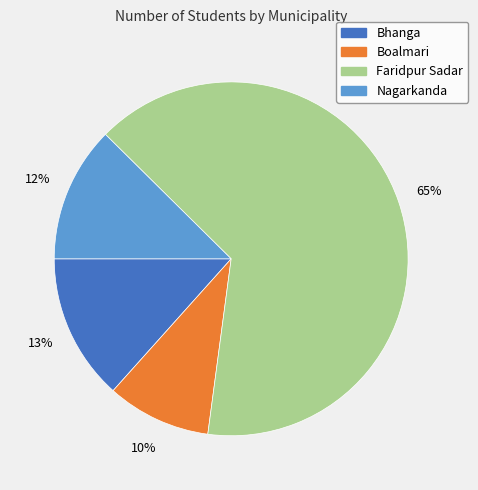

Combined, do Bhanga and Boalmari account for over 50%?

No